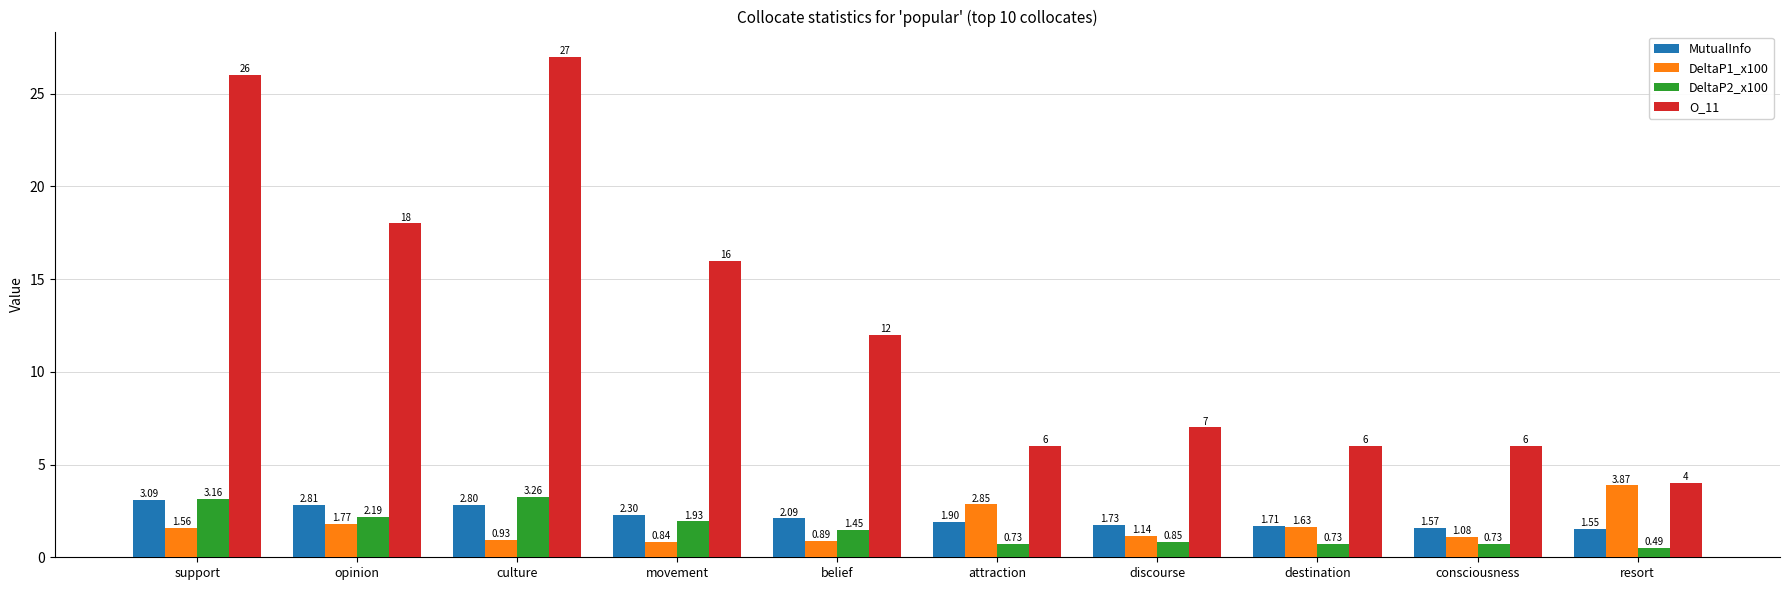

What is the sum of the DeltaP2_x100 values at destination and culture?

4.0